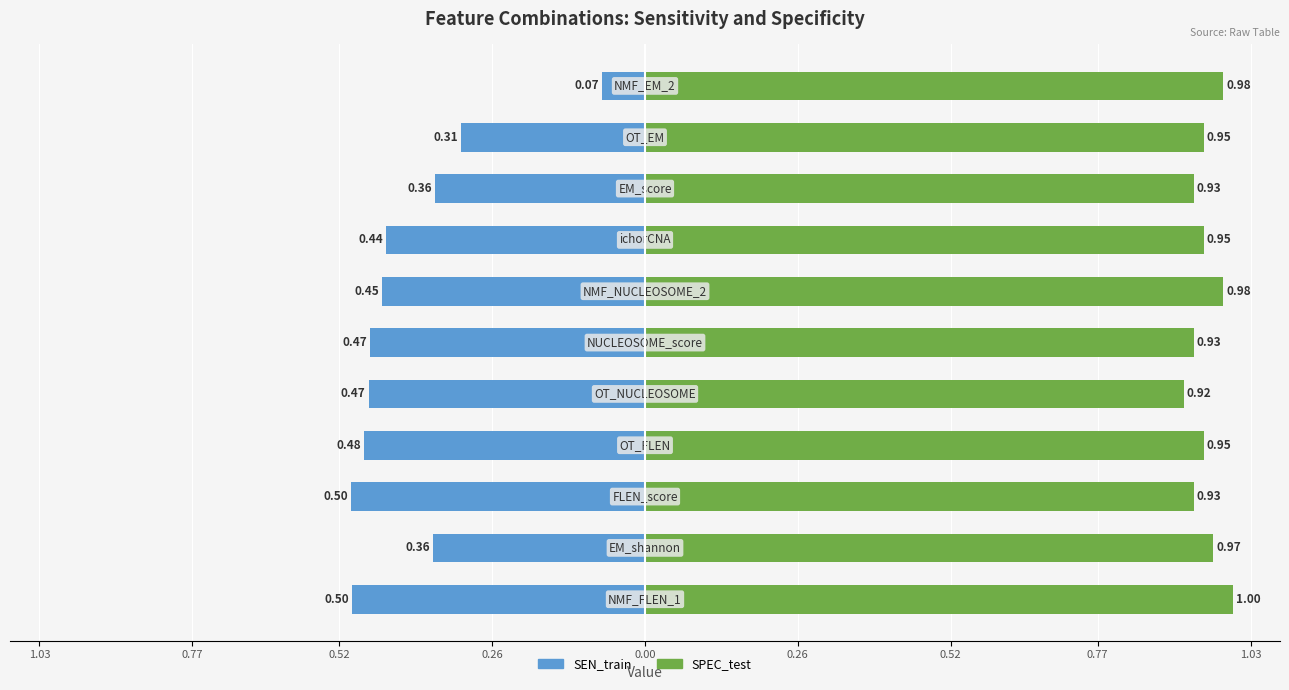

How many data points does each series have?

11